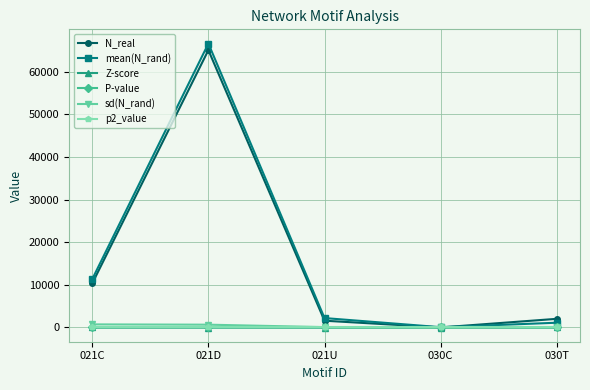

Where is the first local maximum for N_real?

021D